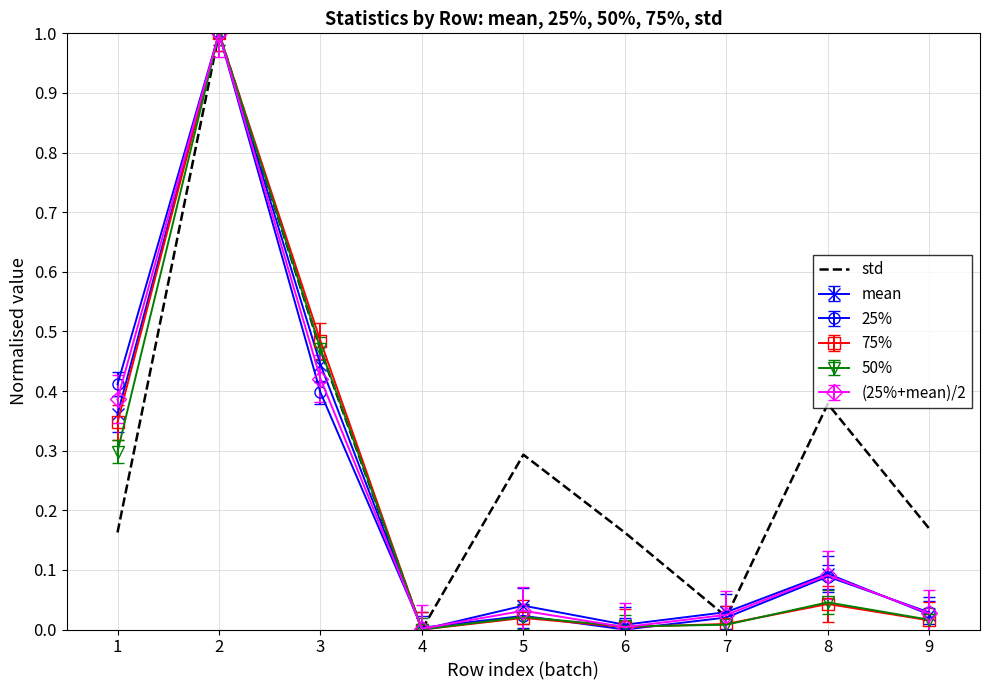

Between 5 and 7, which series saw the biggest shift?

std